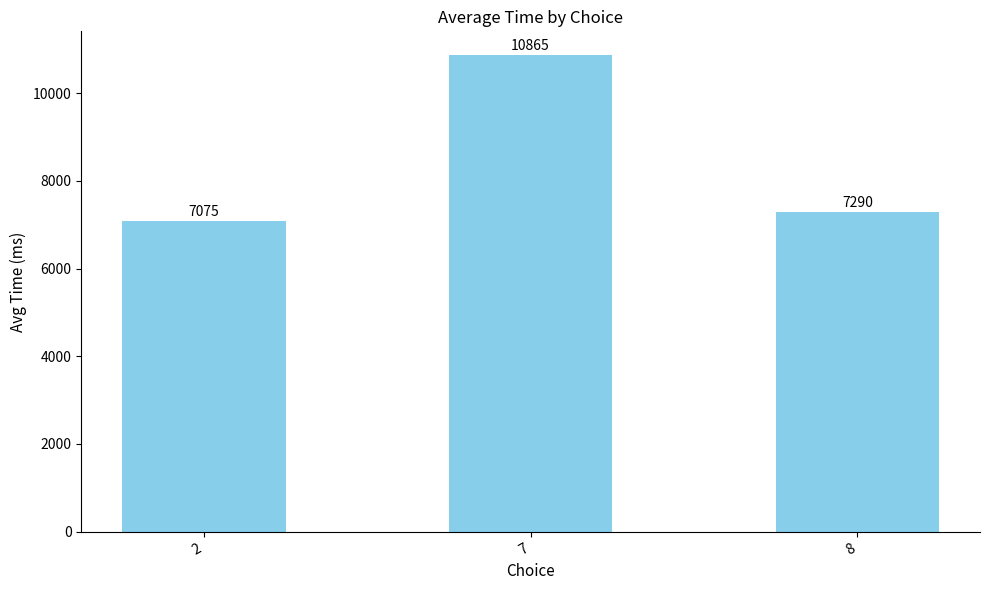

What is the value of the 3rd bar from the left?

7290